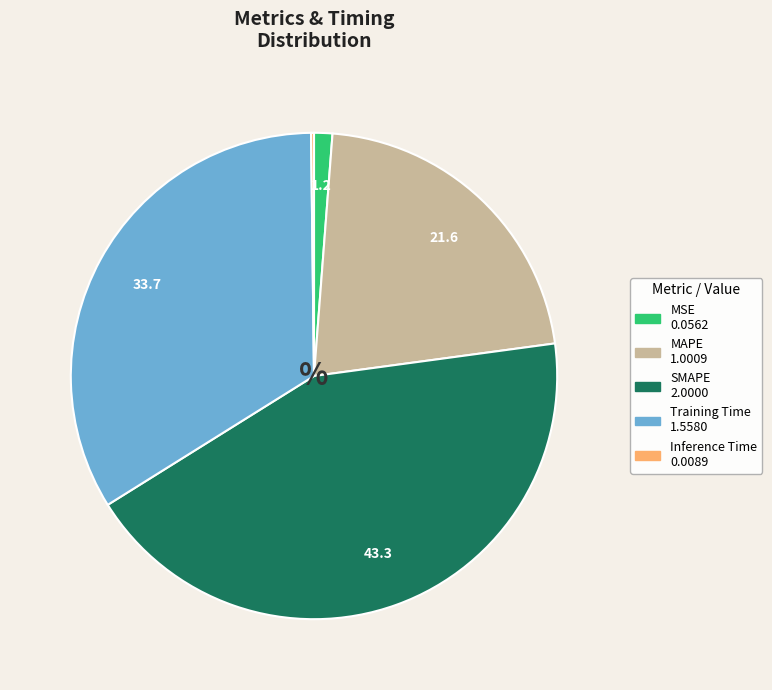

Is the sum of MSE and SMAPE greater than half?

No